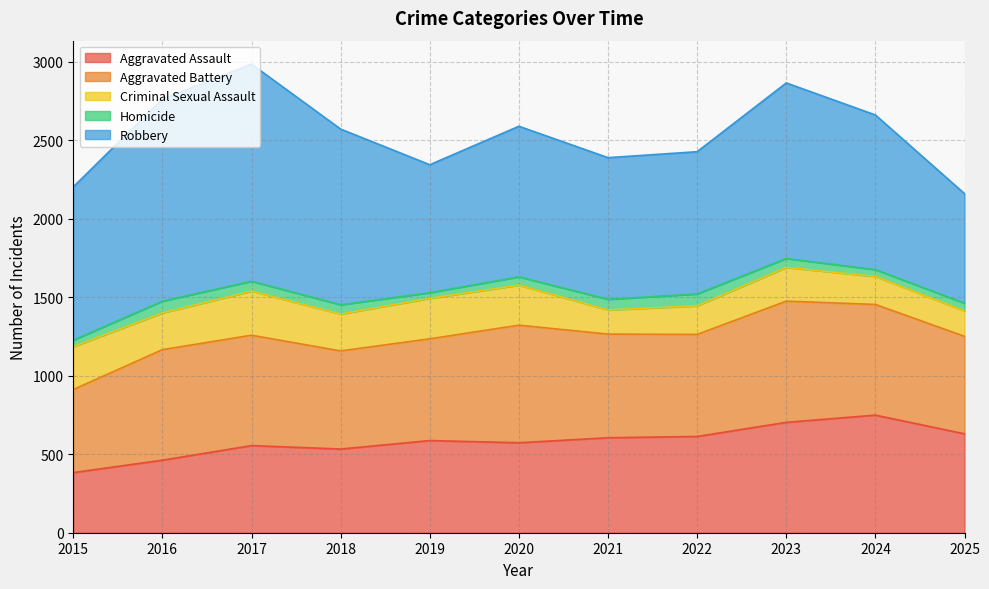

True or false: Criminal Sexual Assault and Homicide intersect in this chart.

False